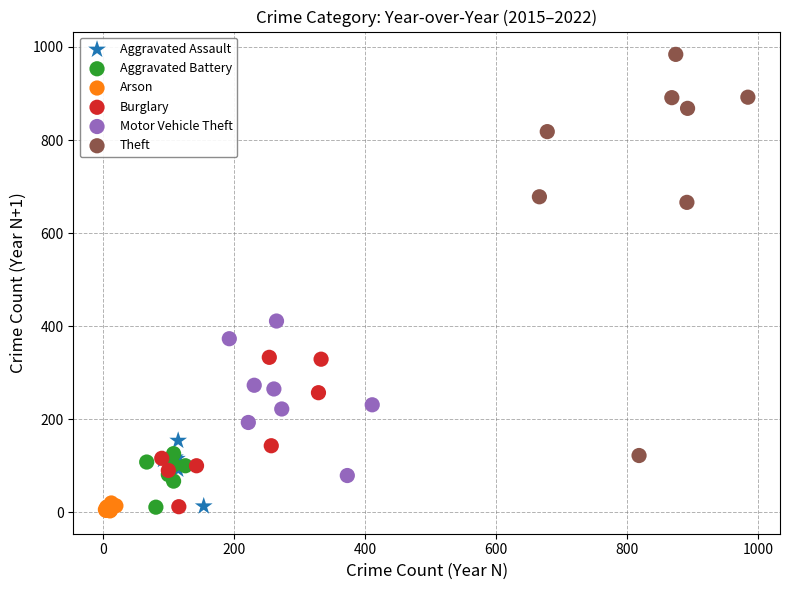

What are all the series names shown in the legend?

Aggravated Assault, Aggravated Battery, Arson, Burglary, Motor Vehicle Theft, Theft